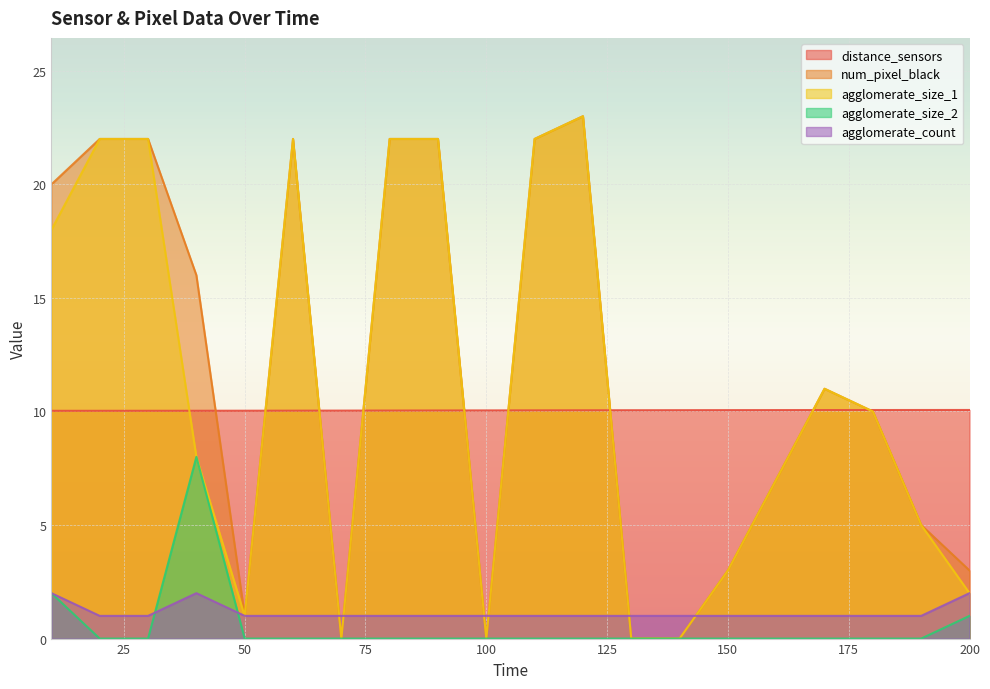

The agglomerate_count series shows 0.6 at 130. True or false?

False